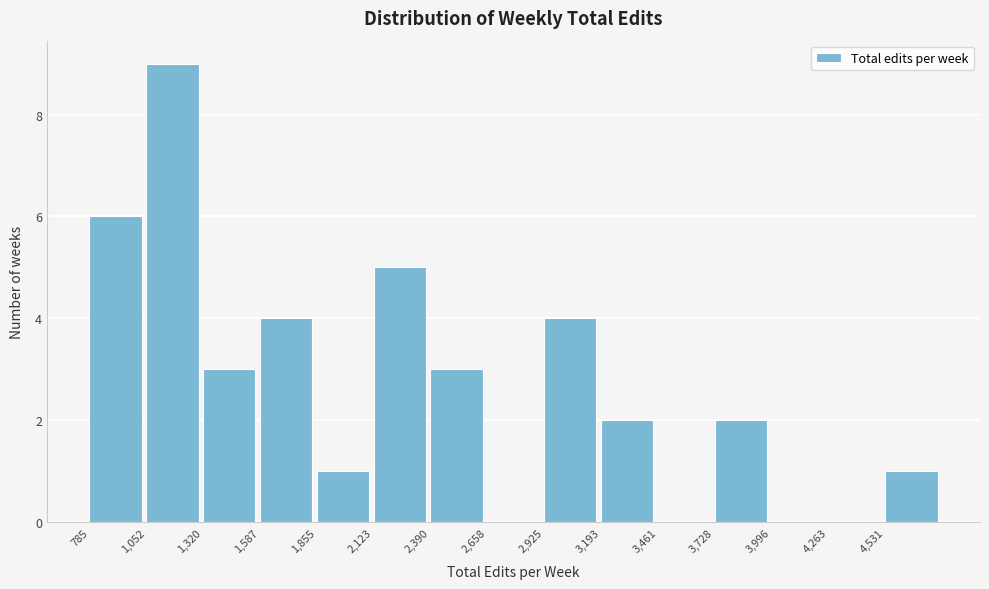

Over which range of the x-axis is the bar tallest?

1050 to 1300